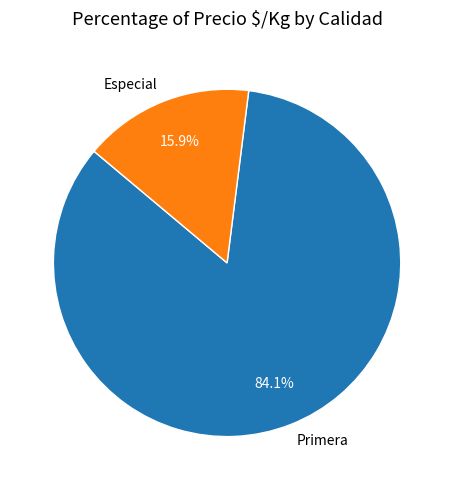

Does any single category account for the majority?

Yes